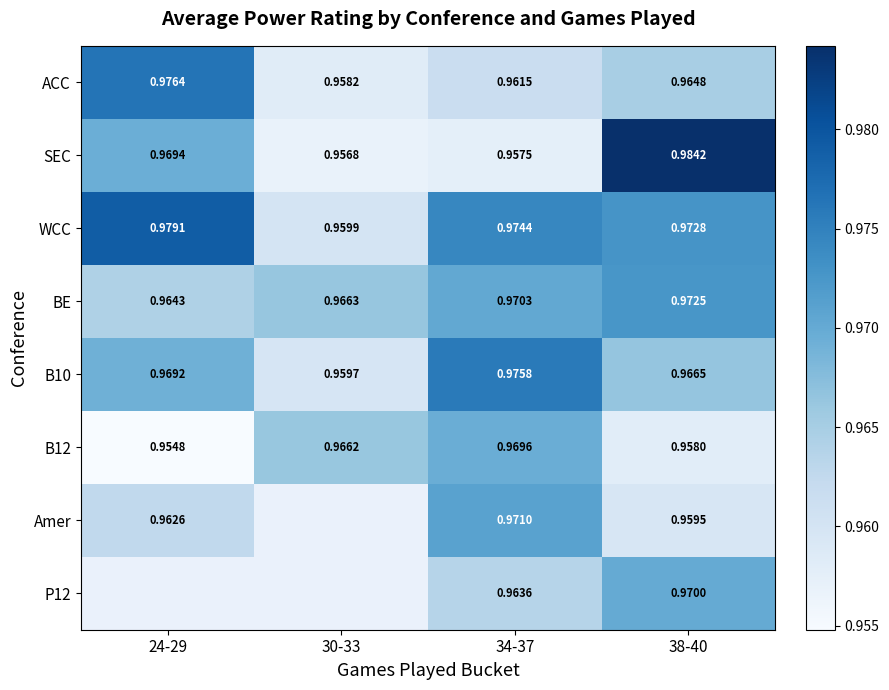

At which category is the sum across all series the highest?

38-40